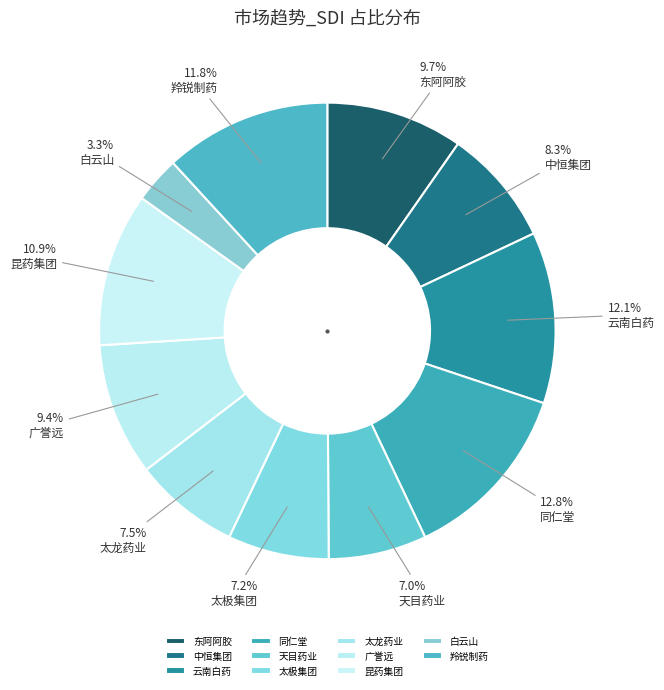

Is it true that 中恒集团 is 1% of the pie?

False